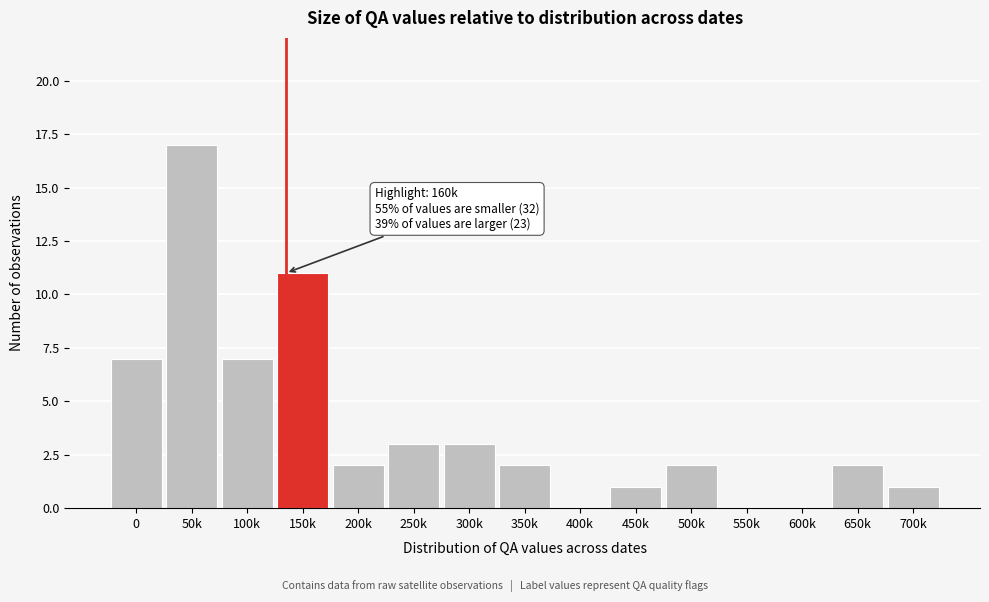

Reading left to right, list all the values displayed in this chart.

0=7	50k=17	100k=7	150k=11	200k=2	250k=3	300k=3	350k=2	400k=0	450k=1	500k=2	550k=0	600k=0	650k=2	700k=1